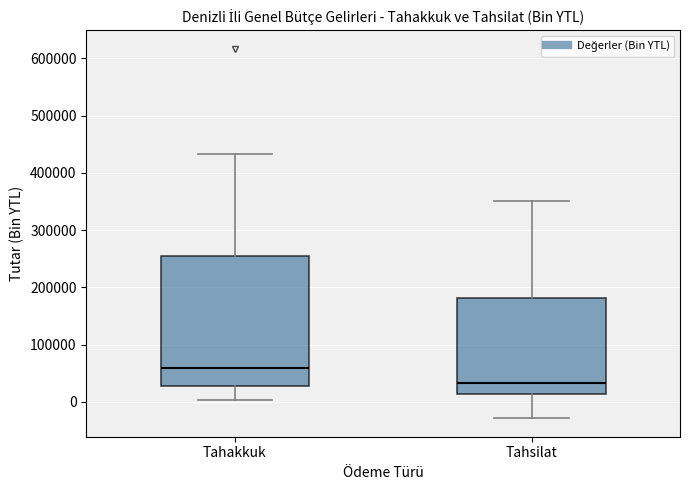

Which box has the highest median line?

Tahakkuk